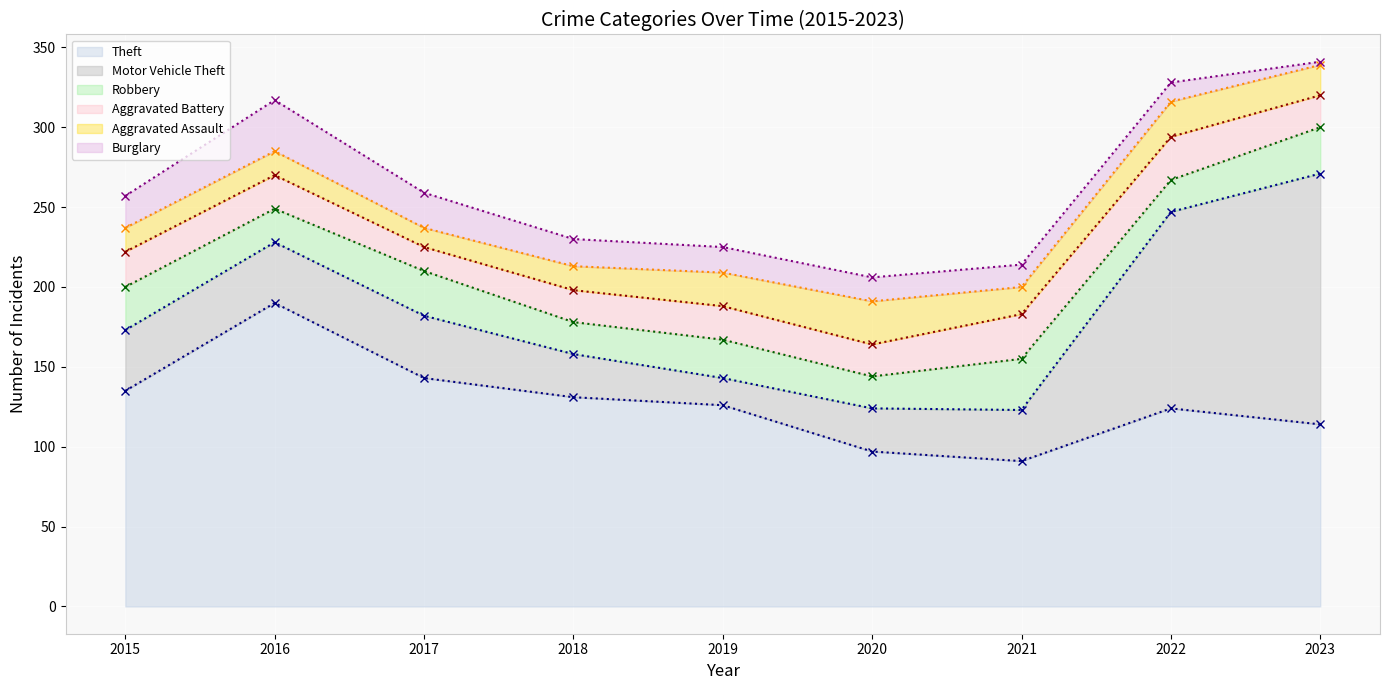

Where is Aggravated Battery nearest to the value 21?

2016